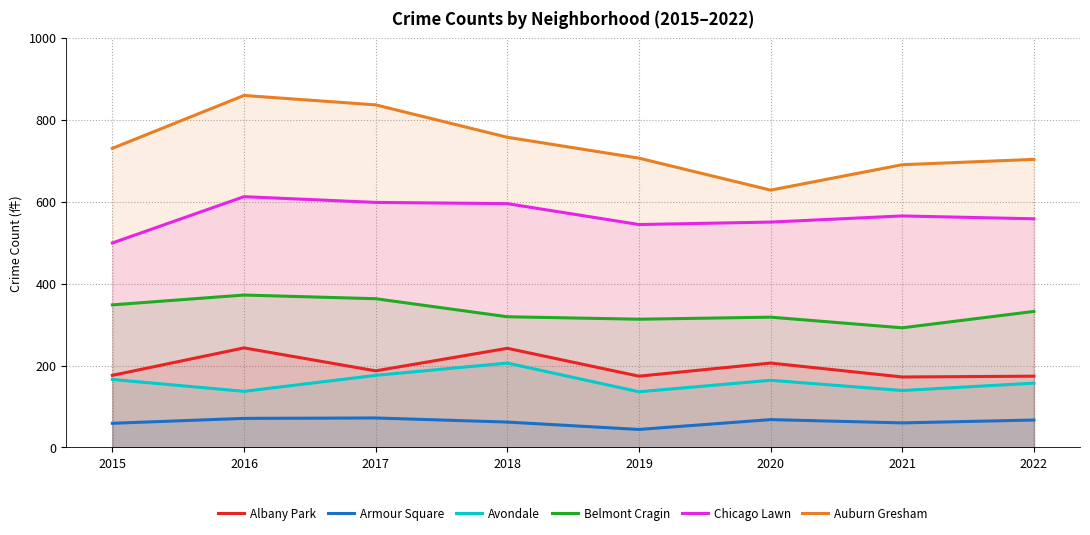

Is it true that Chicago Lawn equals 931 at 2017?

False